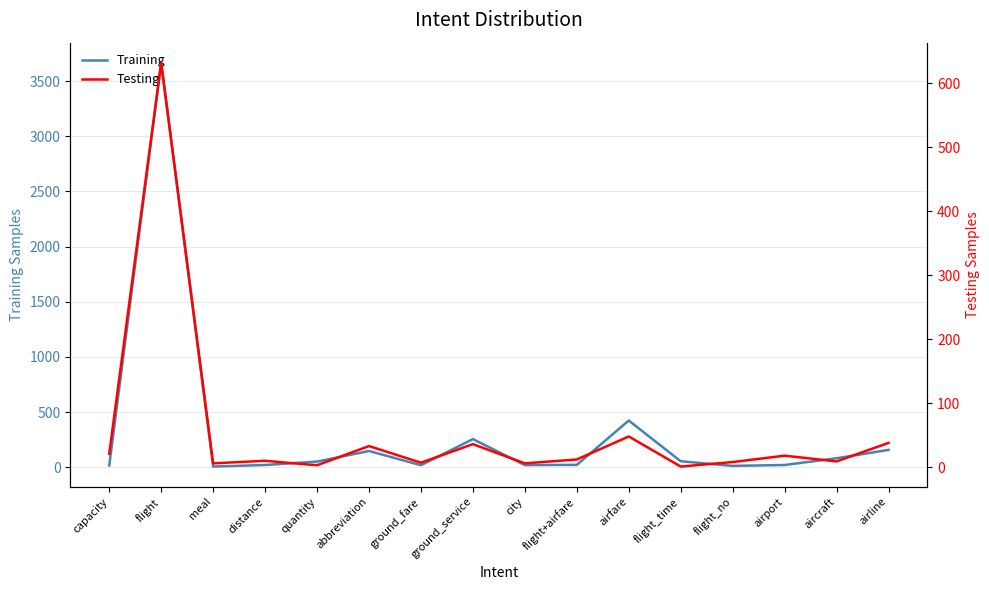

Reading left to right, what are all the values shown in this chart?

Training: capacity=16	flight=3666	meal=6	distance=20	quantity=51	abbreviation=147	ground_fare=18	ground_service=255	city=19	flight+airfare=21	airfare=423	flight_time=54	flight_no=12	airport=20	aircraft=81	airline=157
Testing: capacity=21	flight=632	meal=6	distance=10	quantity=3	abbreviation=33	ground_fare=7	ground_service=36	city=6	flight+airfare=12	airfare=48	flight_time=1	flight_no=8	airport=18	aircraft=9	airline=38